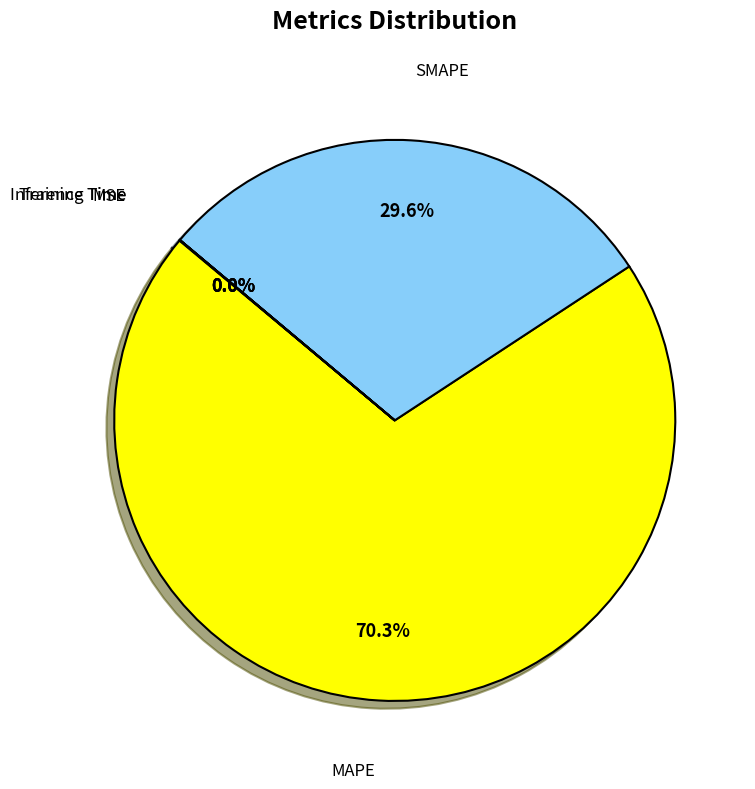

Does any single category account for the majority?

Yes